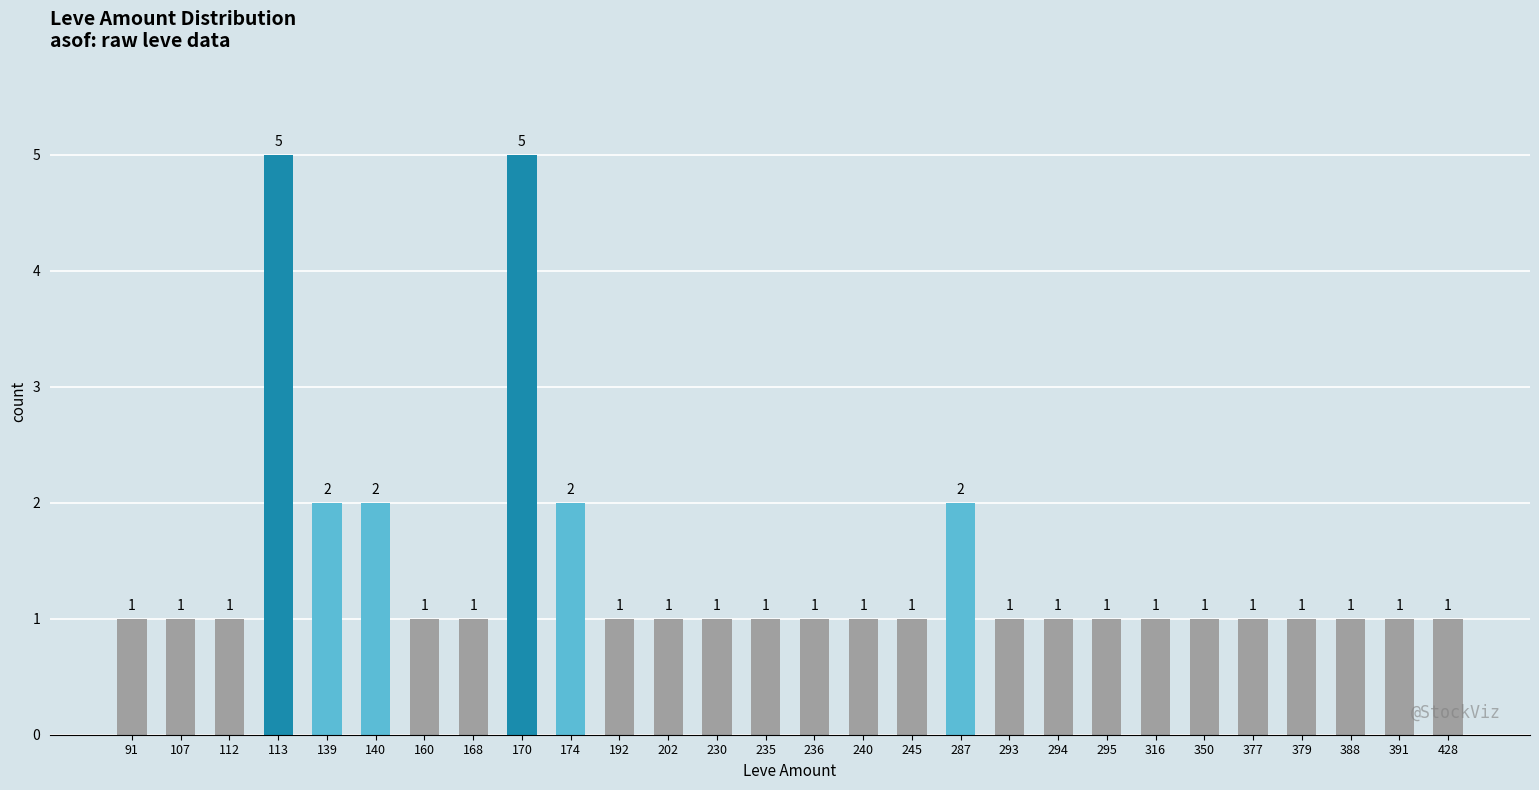

What is the difference between the maximum and minimum values?

4